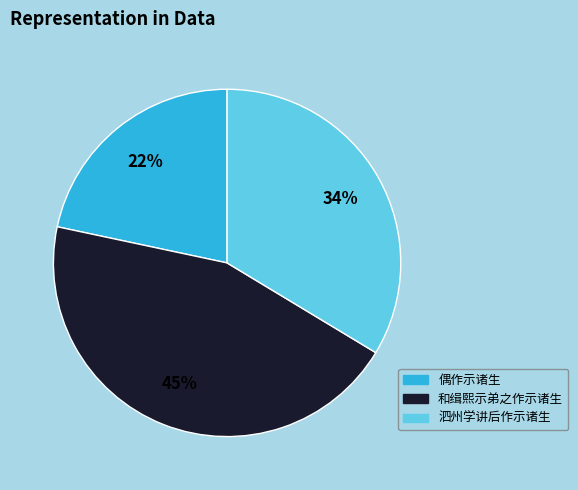

Is the sum of 泗州学讲后作示诸生 and 和缉熙示弟之作示诸生 greater than half?

Yes